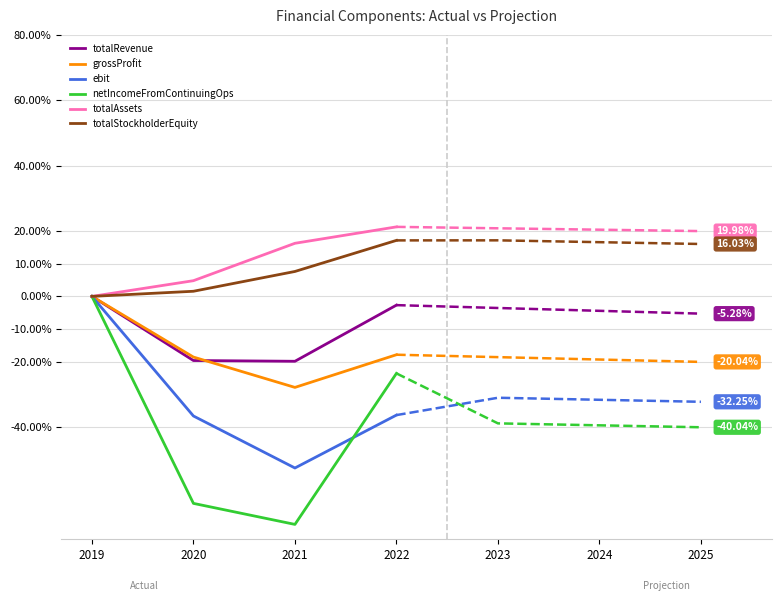

How many lines are shown in the chart?

6